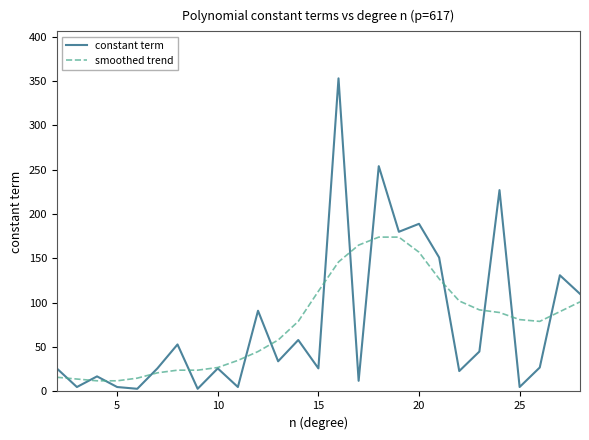

List the series in order of their peak value, lowest first.

smoothed trend, constant term